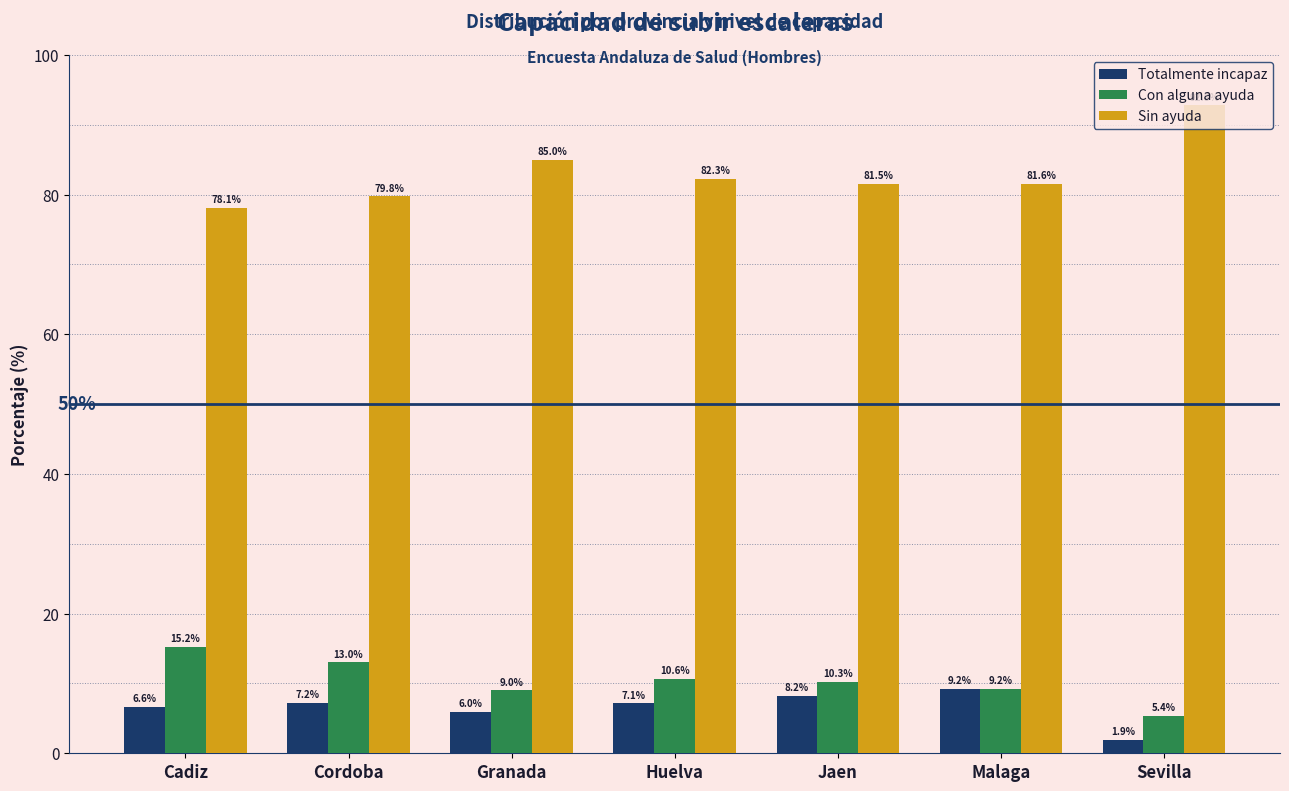

What is the average value of the Sin ayuda series?

83.0